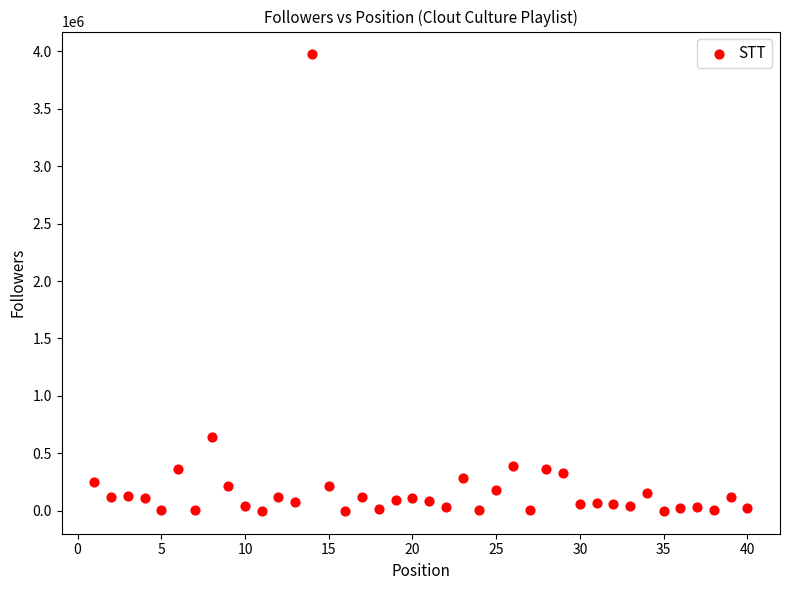

What Y value in the scatter plot is closest to 1985854?

647165